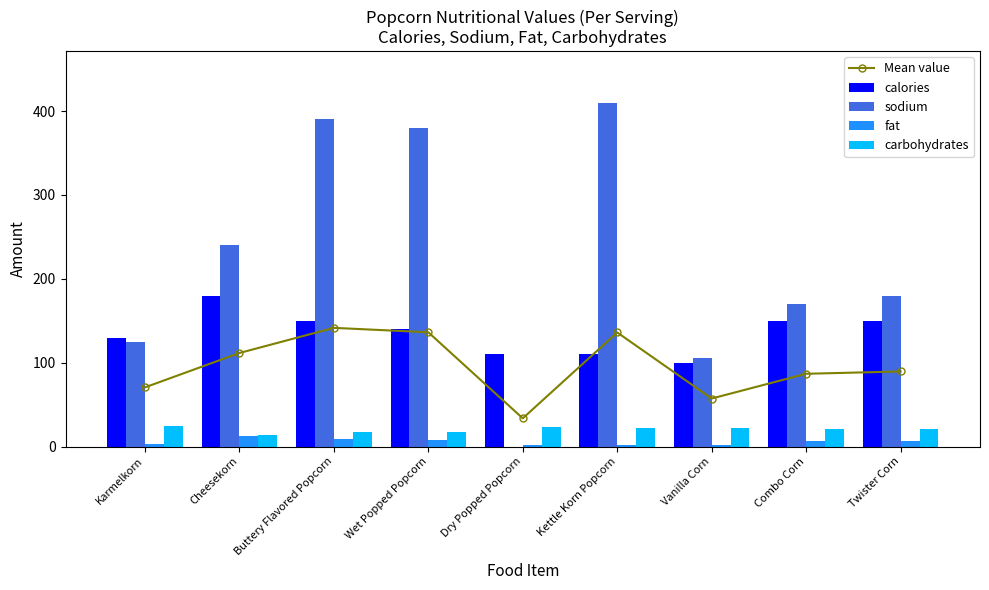

Which series has the largest range (max minus min)?

sodium